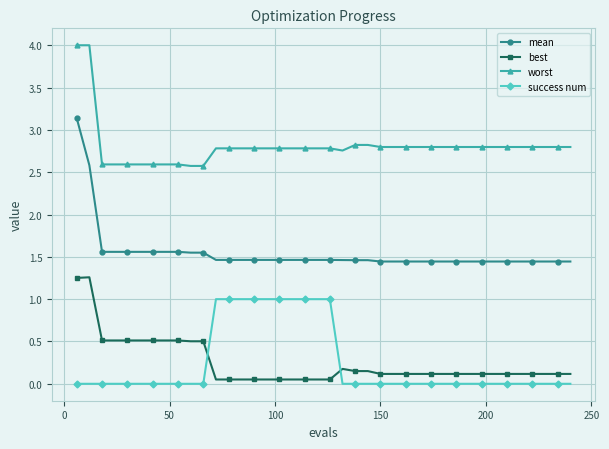

Count the worst values in the range 2 to 3.

38